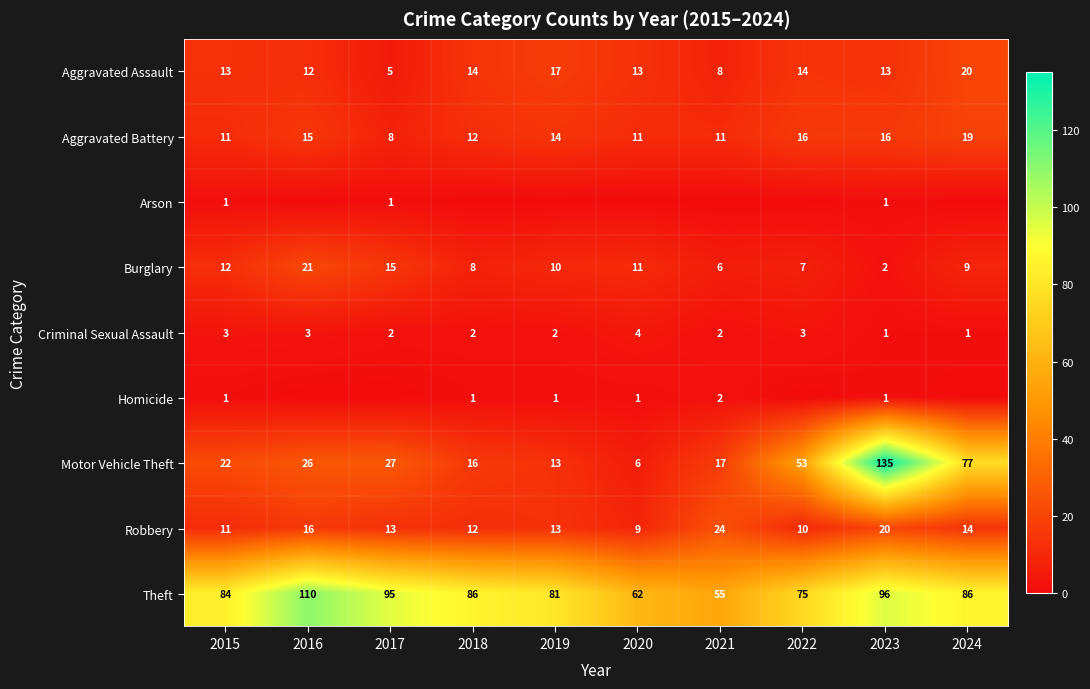

Where does the Aggravated Battery series first go above 14?

2016